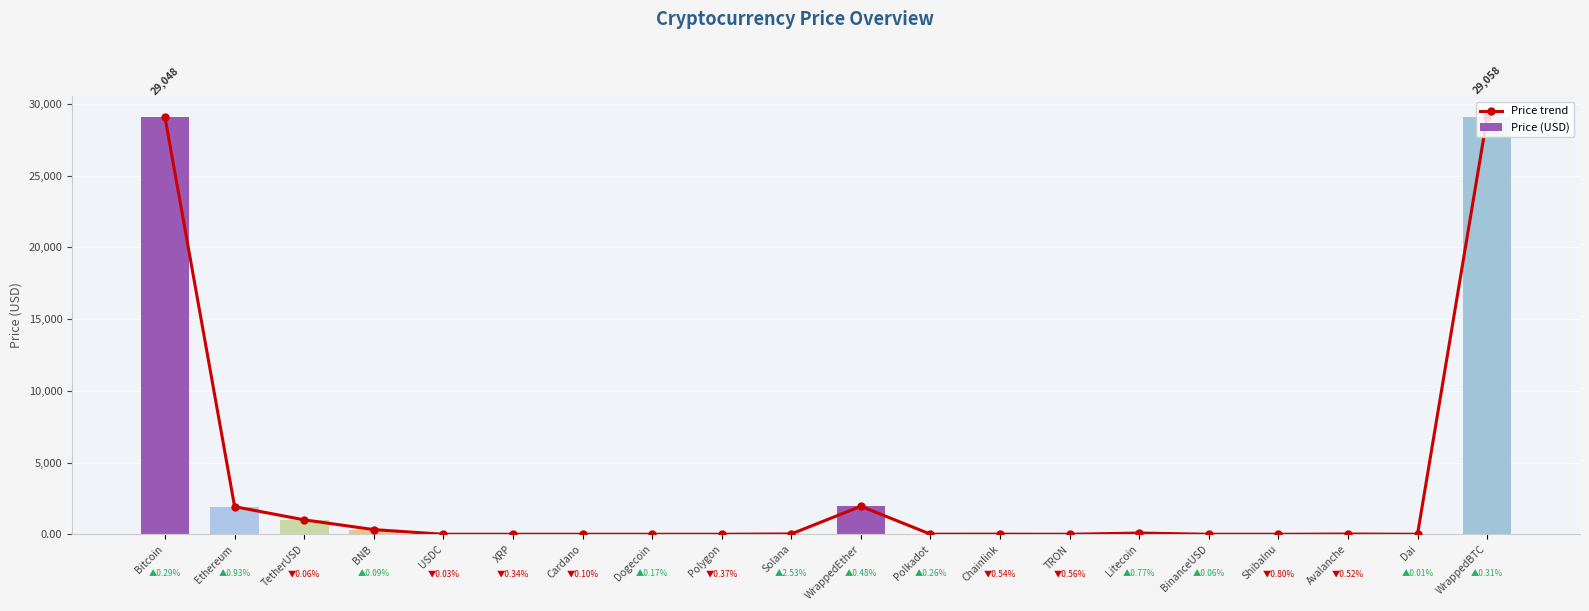

What are all the series names shown in the legend?

Price trend, Price (USD)